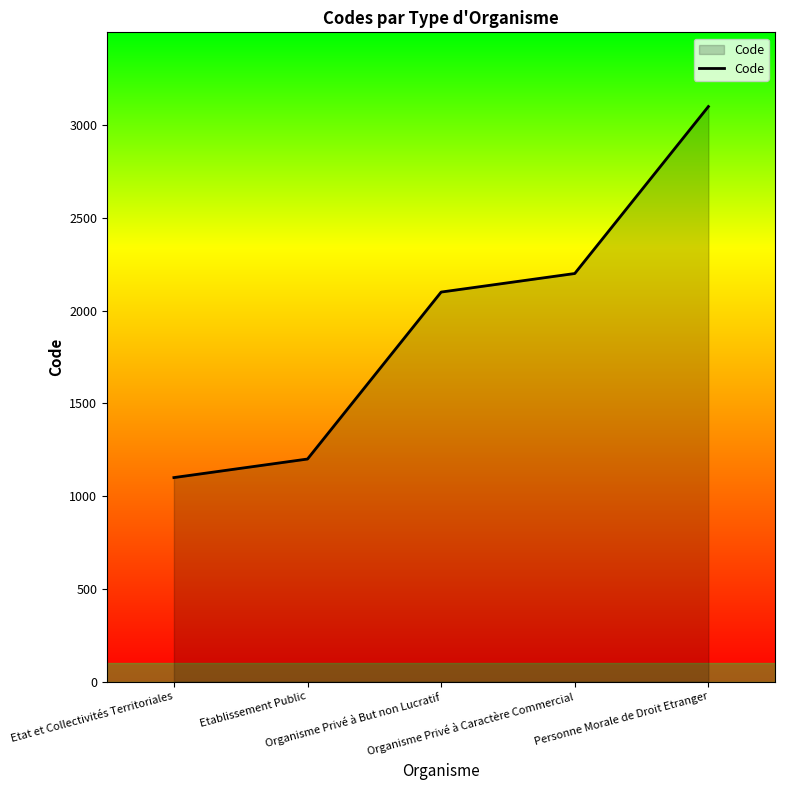

What is the difference between the maximum and second lowest values?

1900